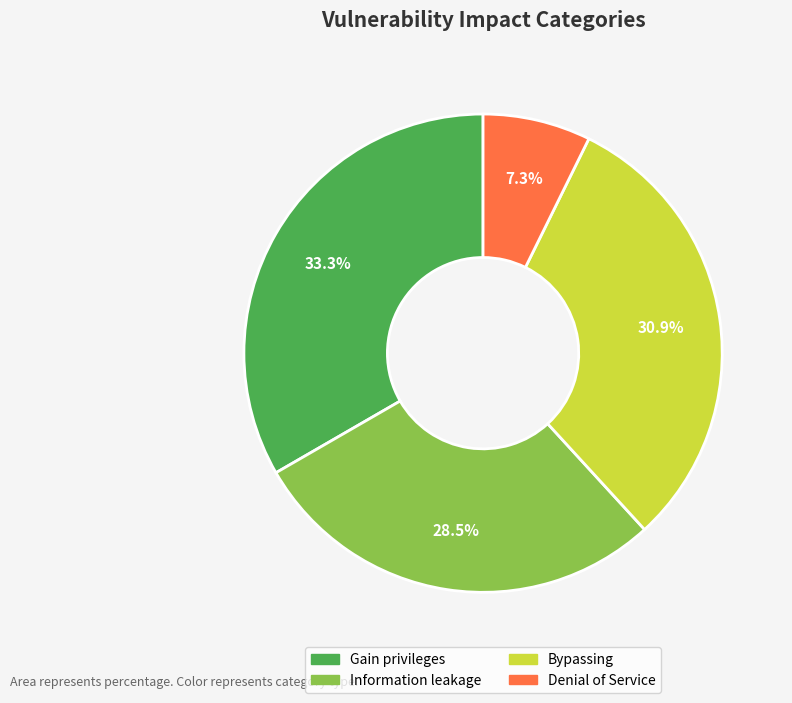

Does any single category account for the majority?

No